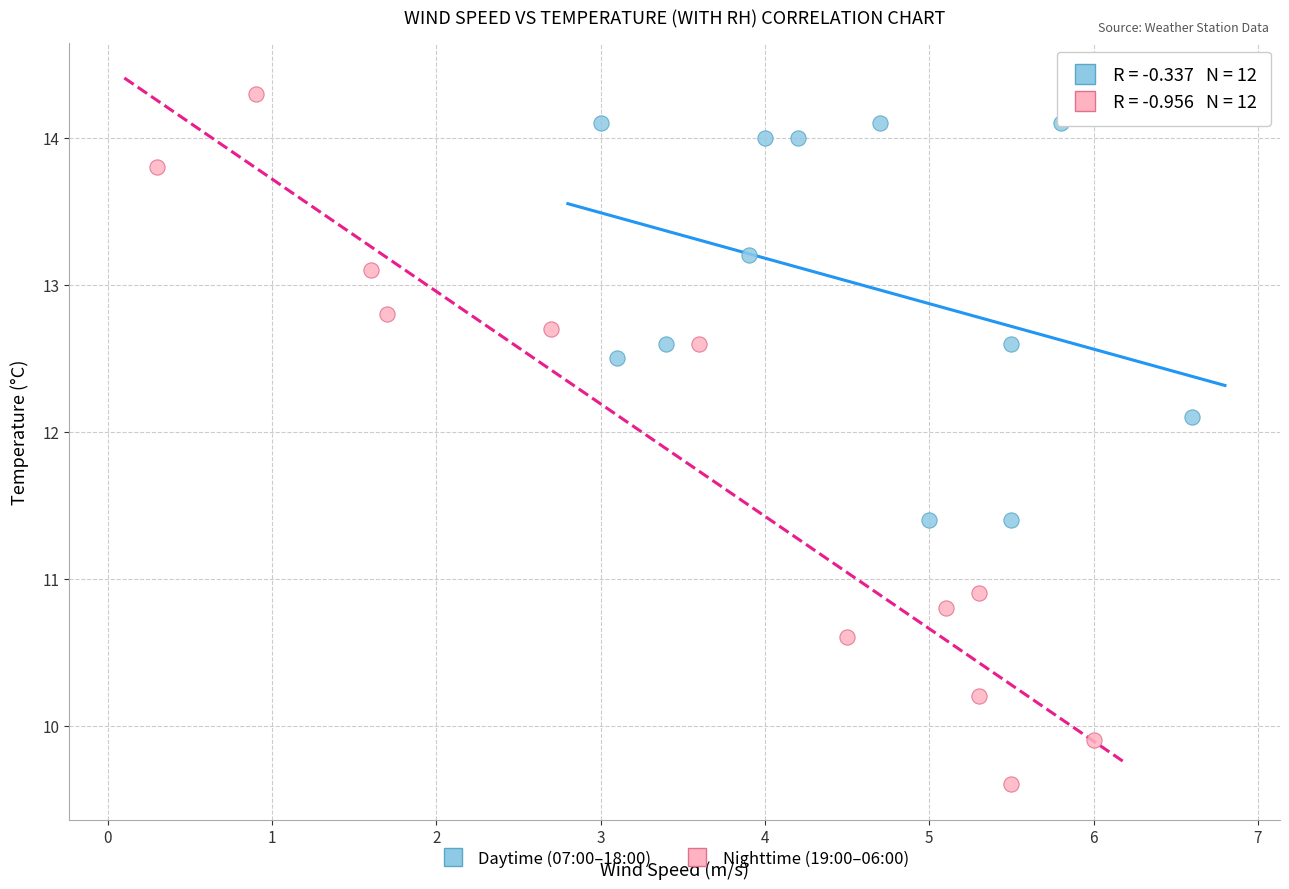

Which series has the widest spread of Y values?

Nighttime (19:00–06:00)